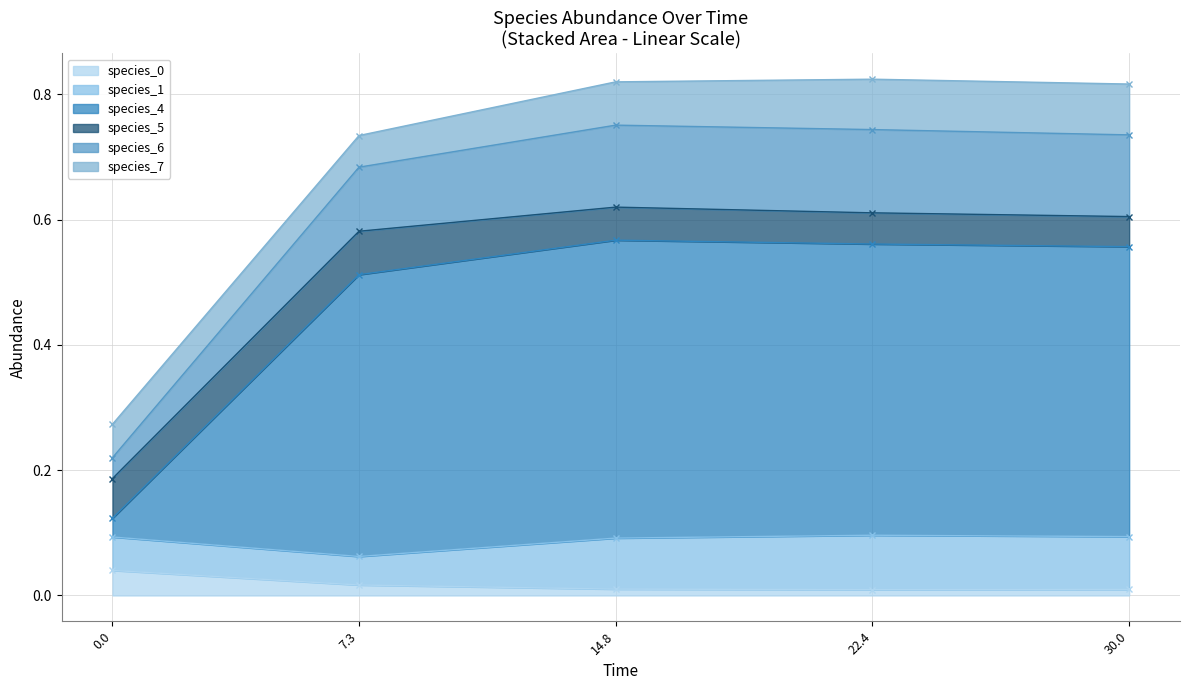

What is the approximate value of species_6 at 11?

0.1